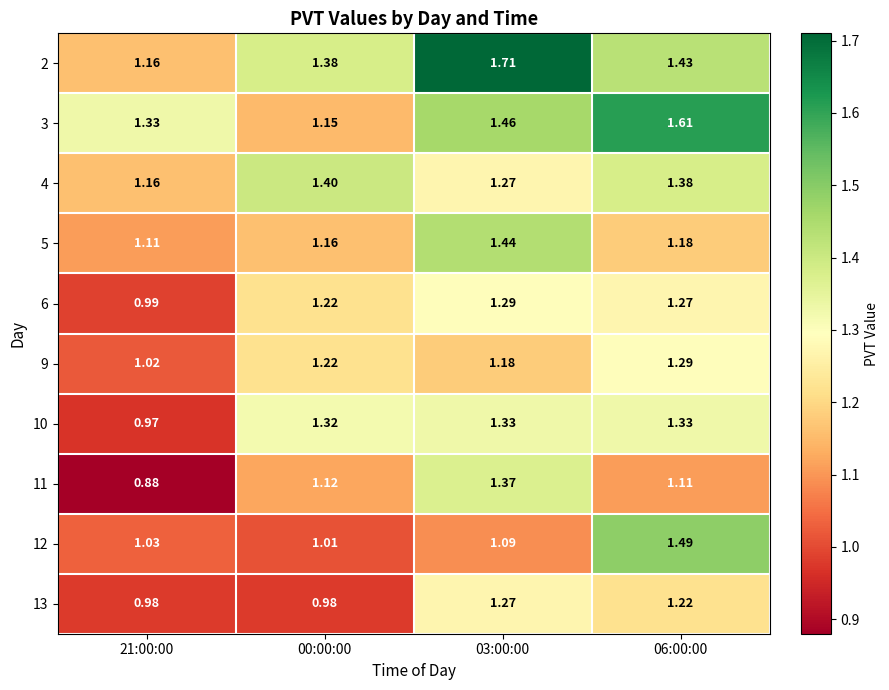

Is the value of 5 at 21:00:00 greater than the value of 10 at 06:00:00?

No